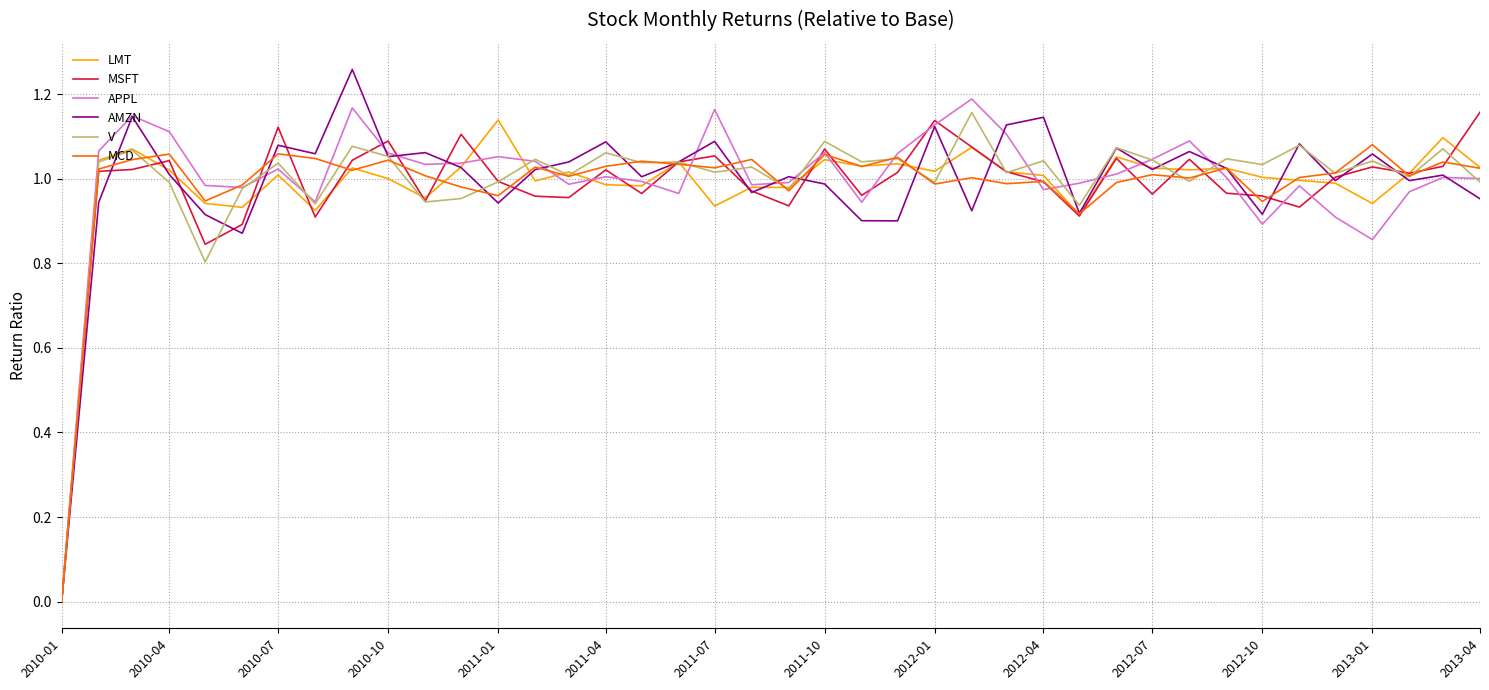

Which series has the largest range (max minus min)?

AMZN